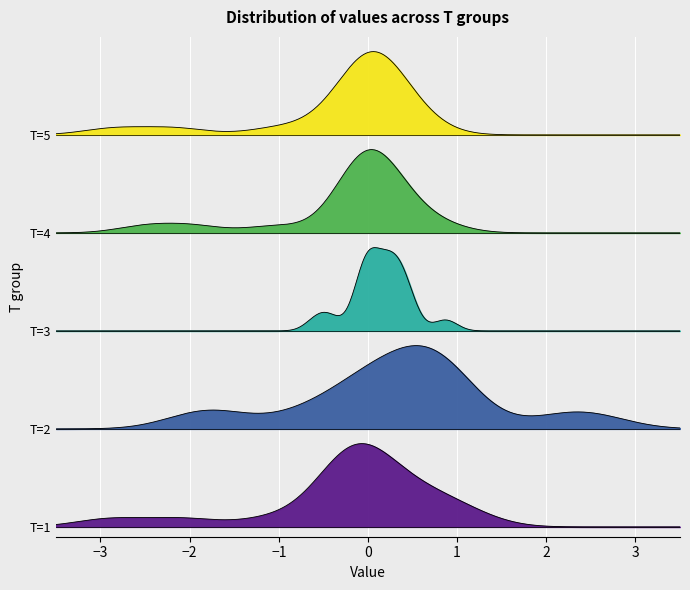

What are all the series names shown in the legend?

T=1, T=2, T=3, T=4, T=5